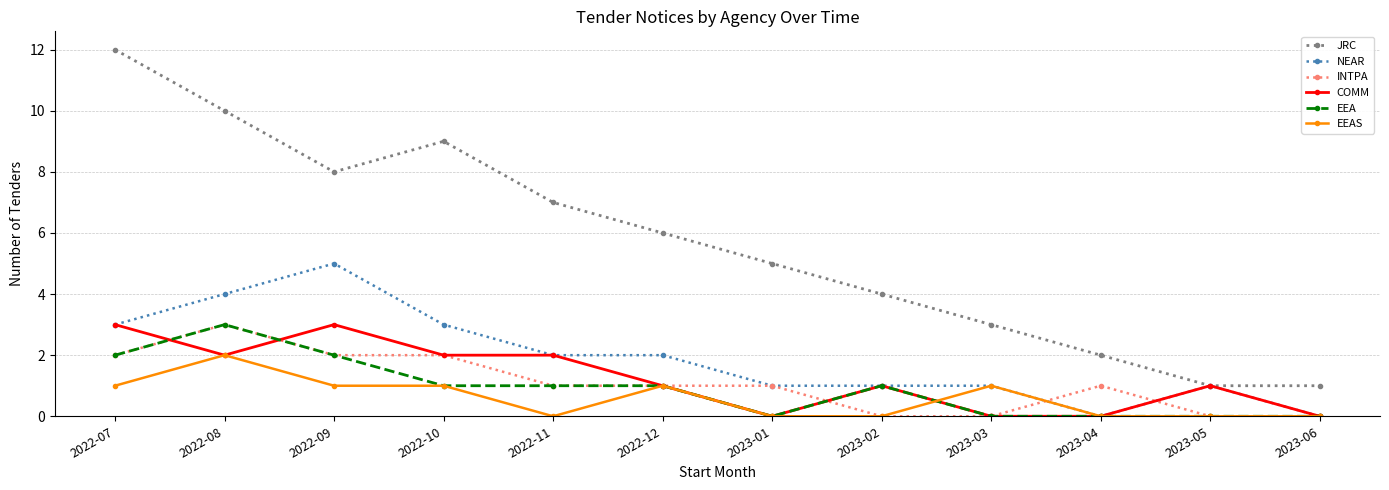

Which series has the widest spread of values?

JRC